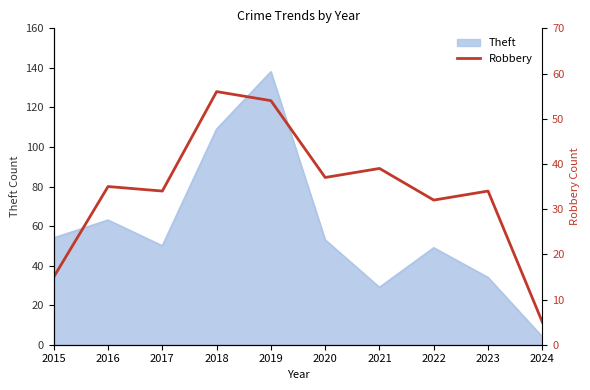

List the labels in order of value, smallest first.

2024, 2015, 2022, 2017, 2023, 2016, 2020, 2021, 2019, 2018